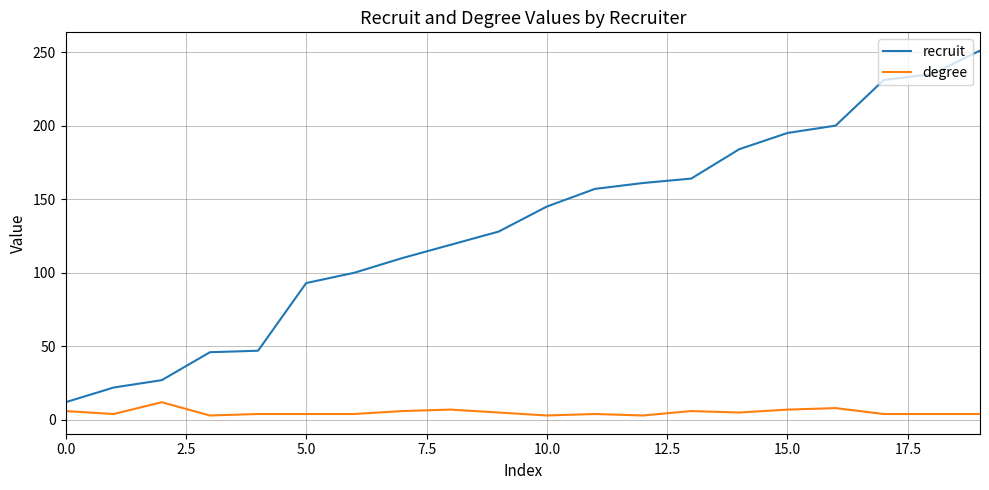

List the series in order of their overall mean, highest first.

recruit, degree